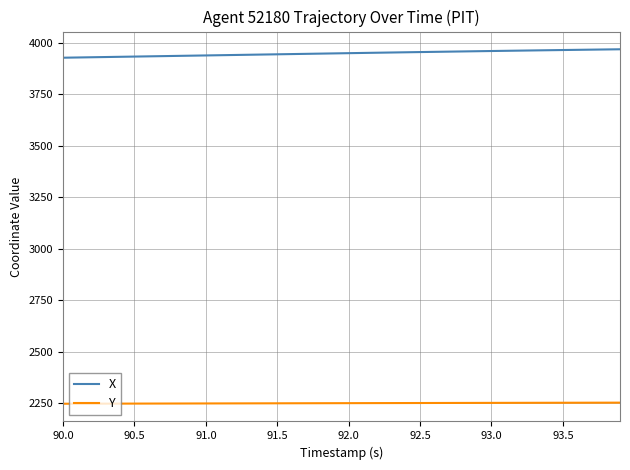

Does the chart have visible grid lines?

Yes